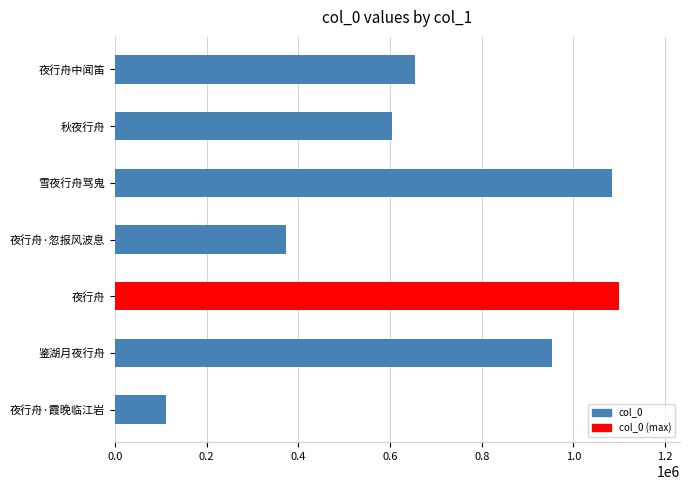

What is the difference between the maximum and minimum values?

989335